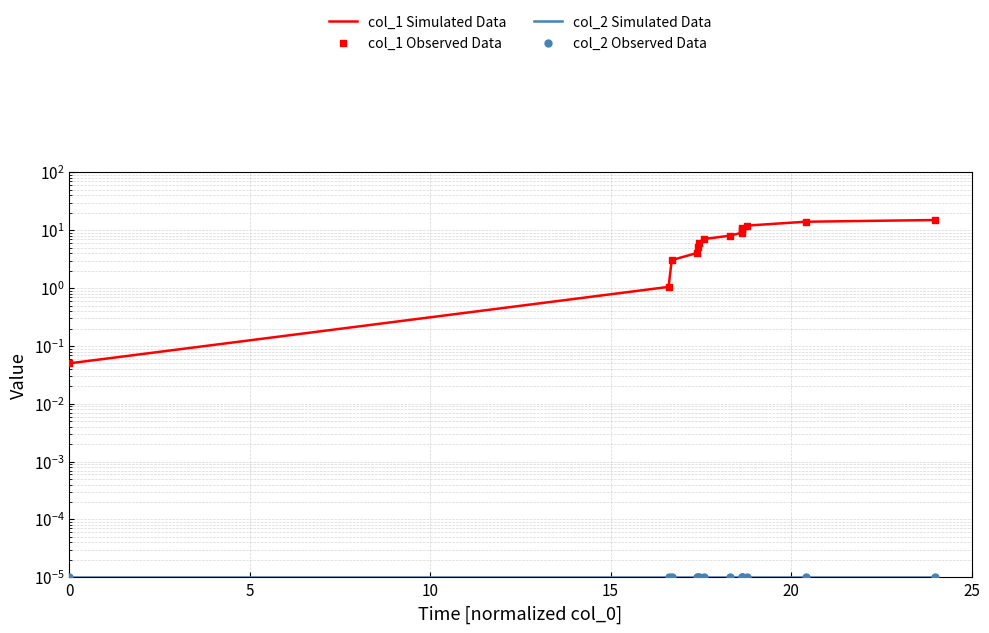

Which series has the largest Y range (max minus min)?

col_1 Simulated Data